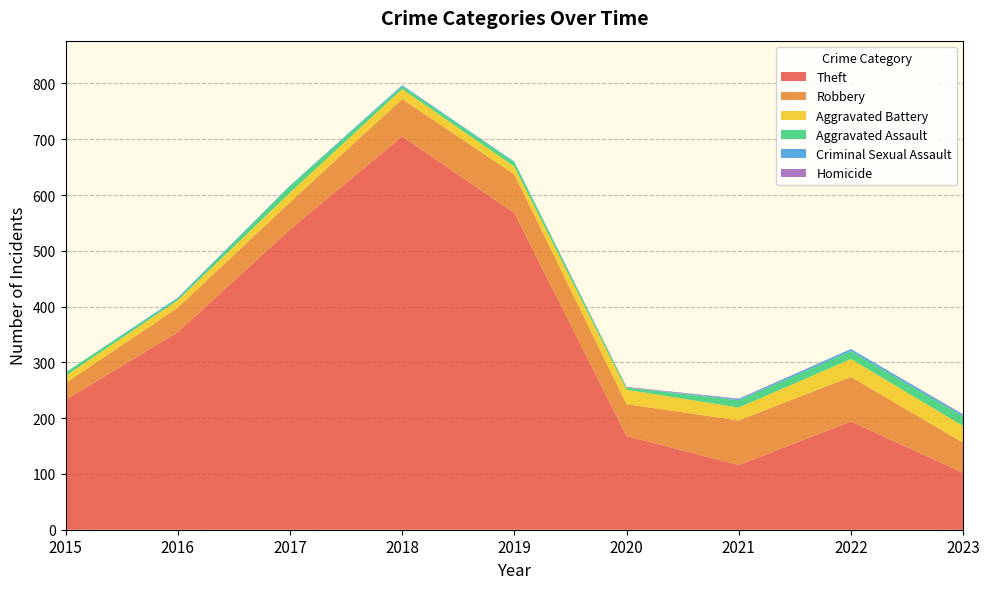

Reading left to right, transcribe all the data shown in this chart.

Theft: 2015=233	2016=354	2017=538	2018=705	2019=568	2020=168	2021=116	2022=194	2023=102
Robbery: 2015=30	2016=44	2017=49	2018=67	2019=69	2020=57	2021=80	2022=80	2023=54
Aggravated Battery: 2015=13	2016=13	2017=17	2018=18	2019=14	2020=26	2021=23	2022=32	2023=30
Aggravated Assault: 2015=6	2016=3	2017=12	2018=5	2019=8	2020=4	2021=13	2022=14	2023=17
Criminal Sexual Assault: 2015=0	2016=2	2017=1	2018=2	2019=1	2020=0	2021=2	2022=4	2023=3
Homicide: 2015=0	2016=0	2017=0	2018=0	2019=0	2020=1	2021=1	2022=0	2023=1